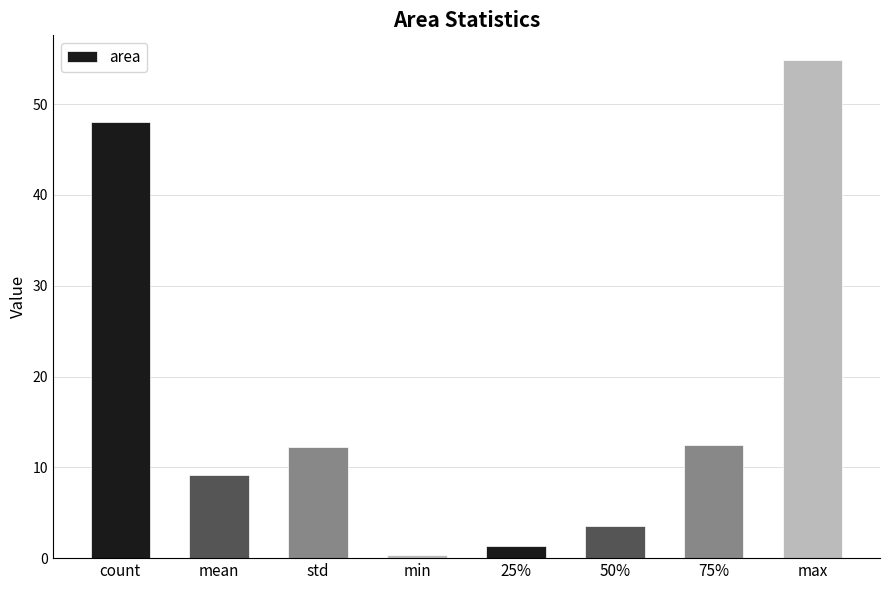

What is the difference between the maximum and second lowest values?

53.5